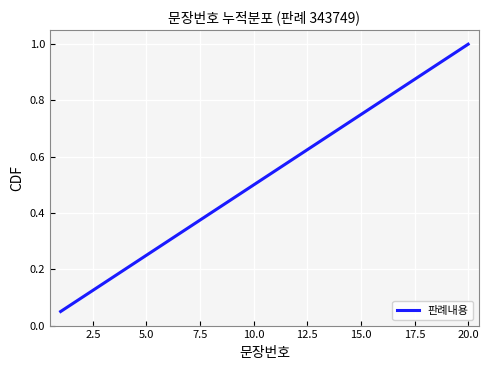

What is the greatest value displayed?

1.0